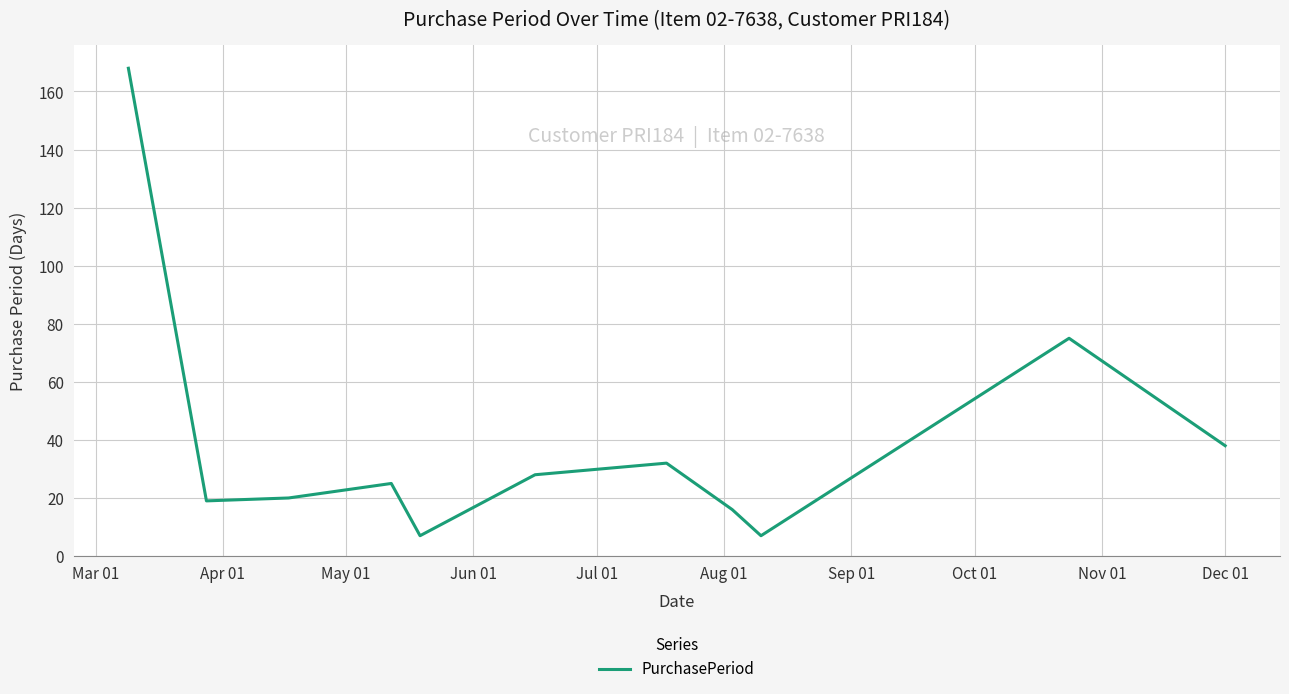

What is the minimum value shown in the chart?

7